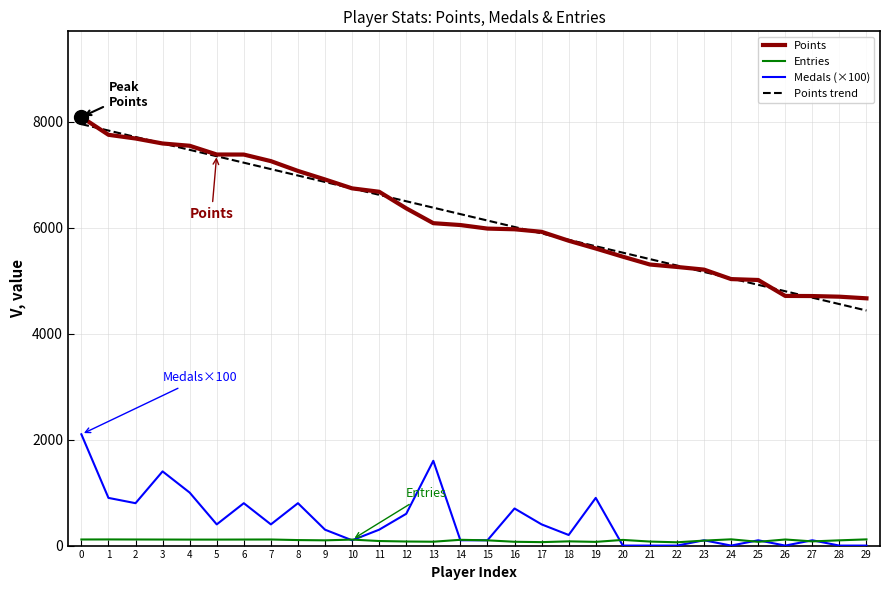

Which series changed the most between 12 and 23?

Points trend